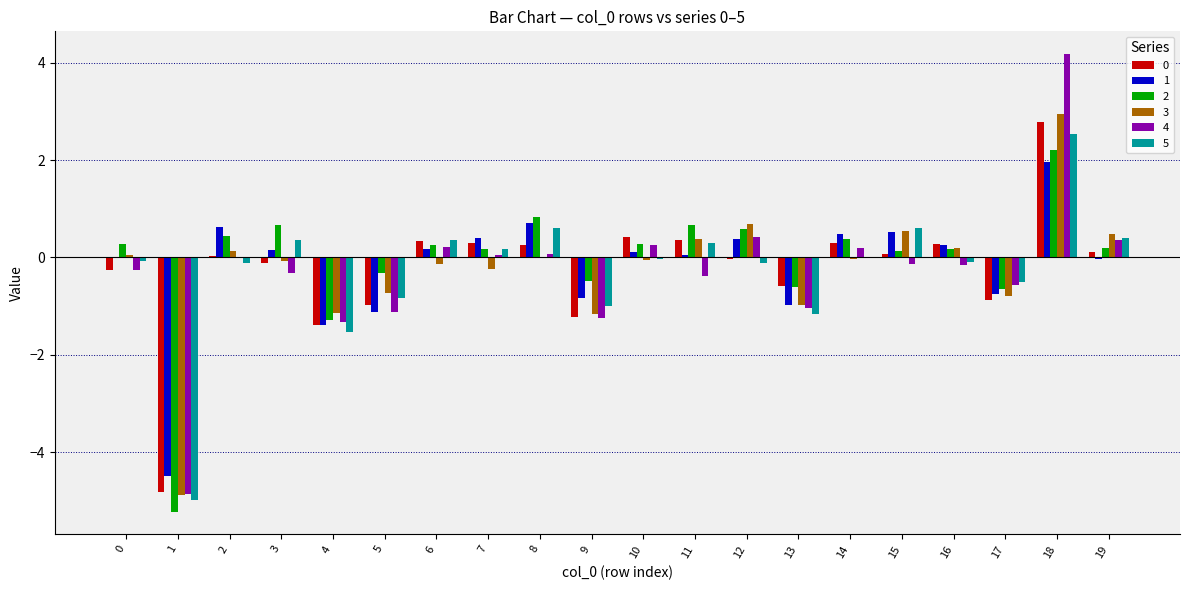

What is the sum of the 2 values at 8 and 2?

1.3